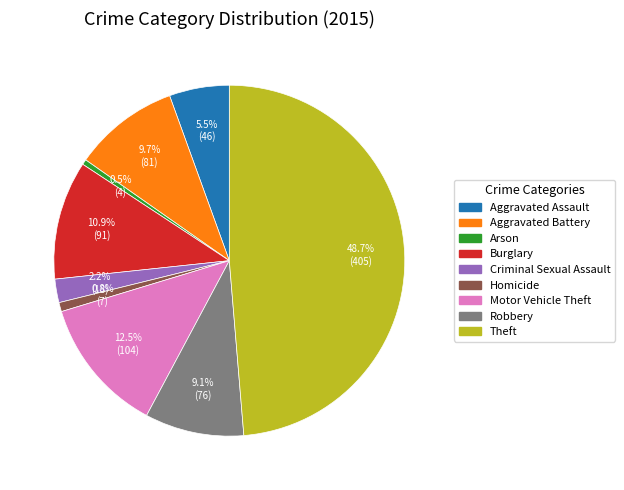

Combined, what portion of the pie is Homicide and Criminal Sexual Assault?

3.0%